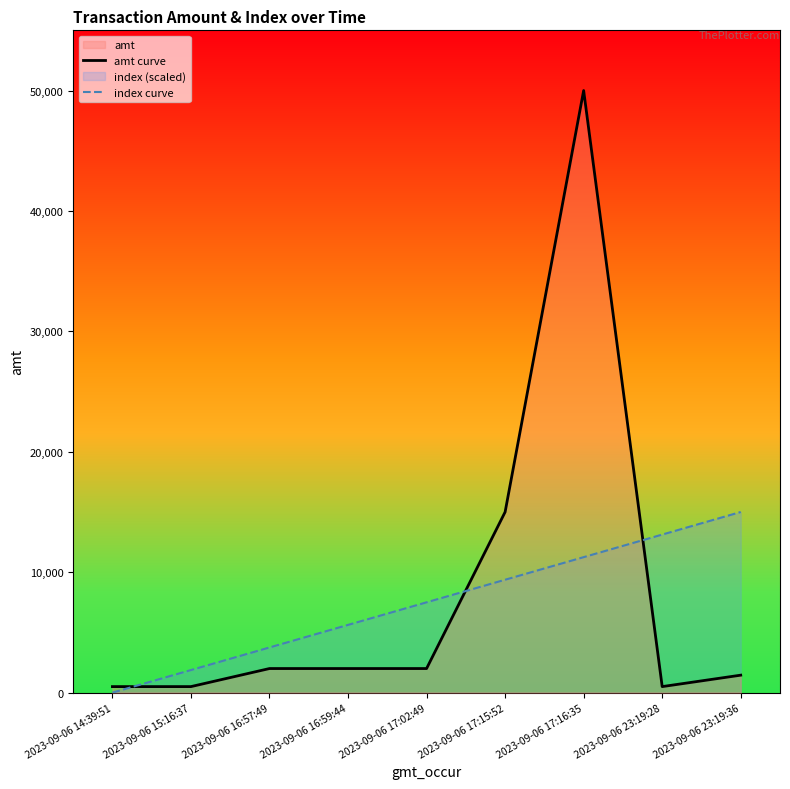

Is it true that index curve equals 16402 at 2023-09-06 17:16:35?

False